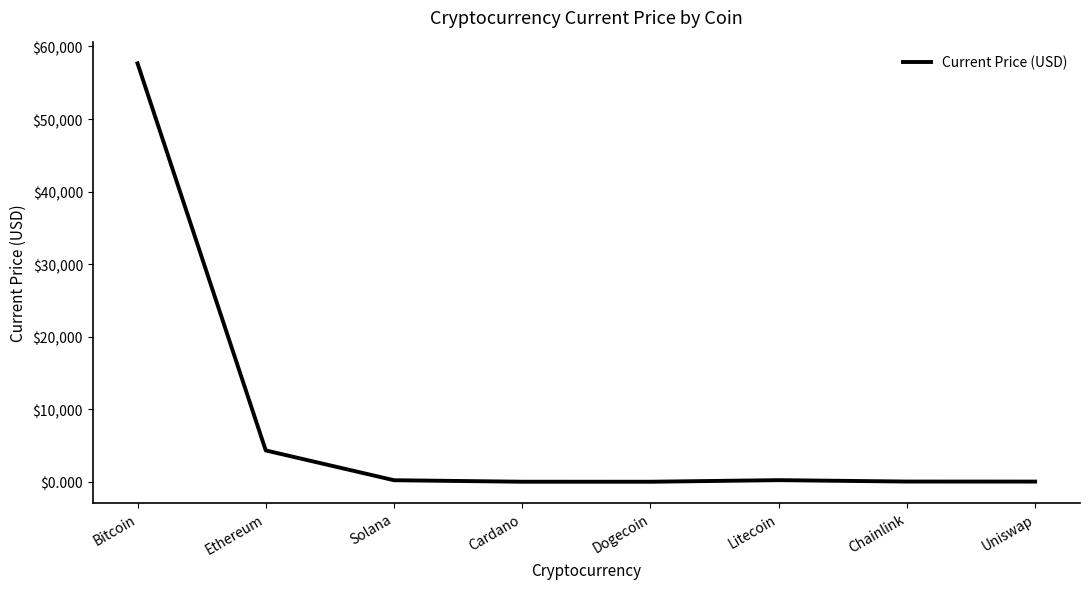

True or false: the data has more than 2 interior local peaks.

False